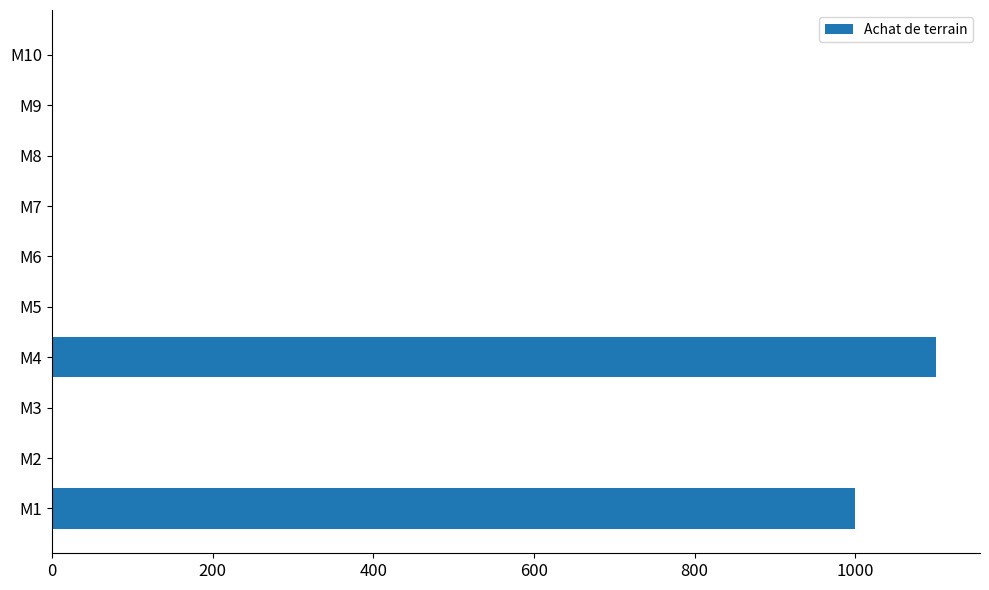

How many values exceed 0?

2